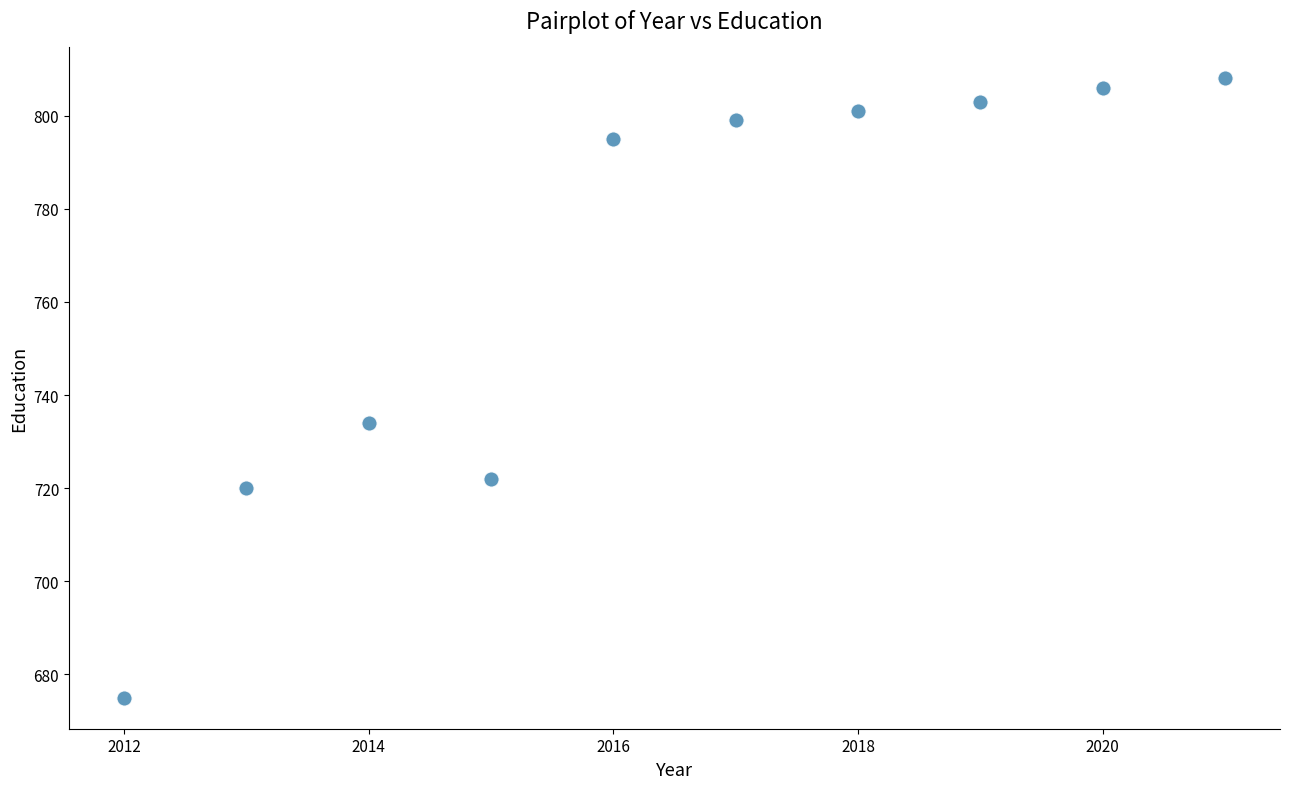

What is the average Y value?

766